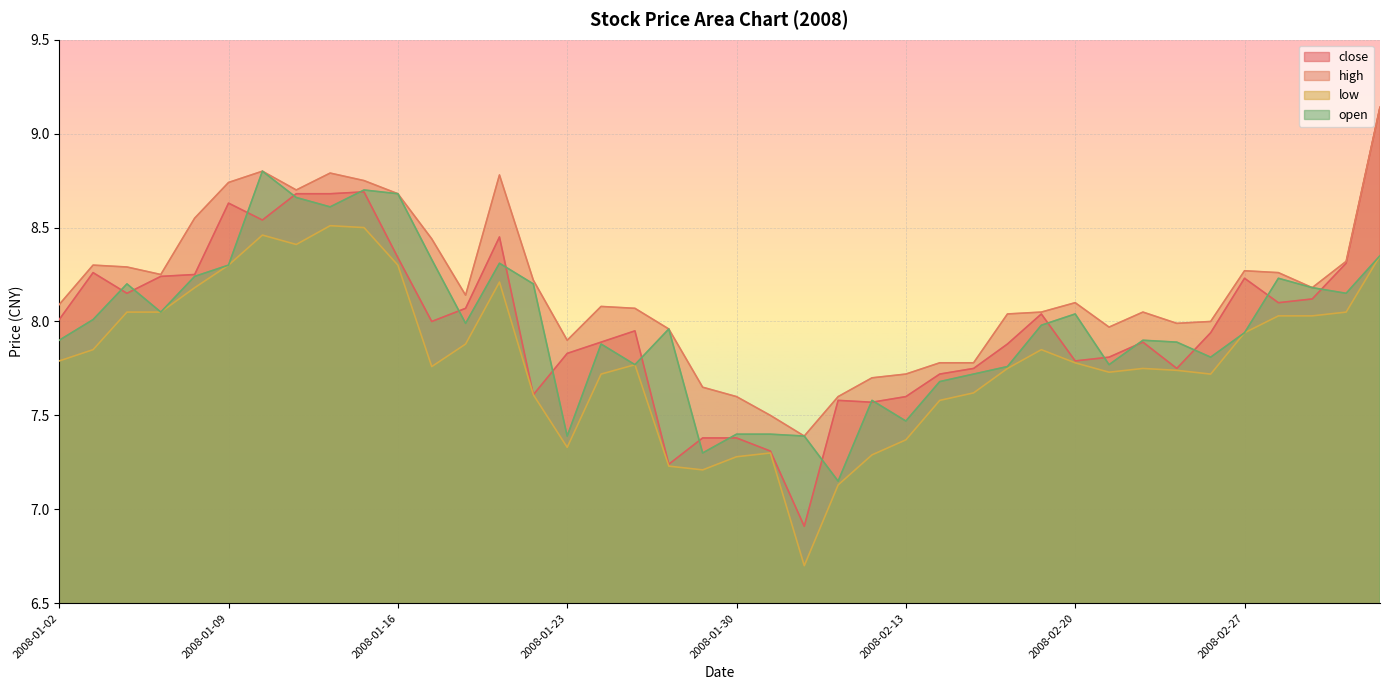

How many distinct data groups are displayed?

4